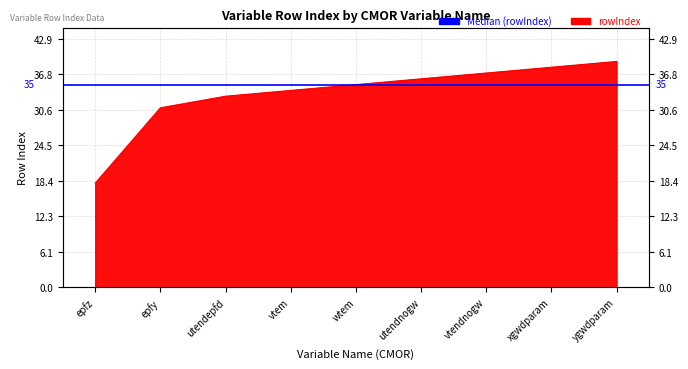

What is the label of the 5th point from the left?

wtem